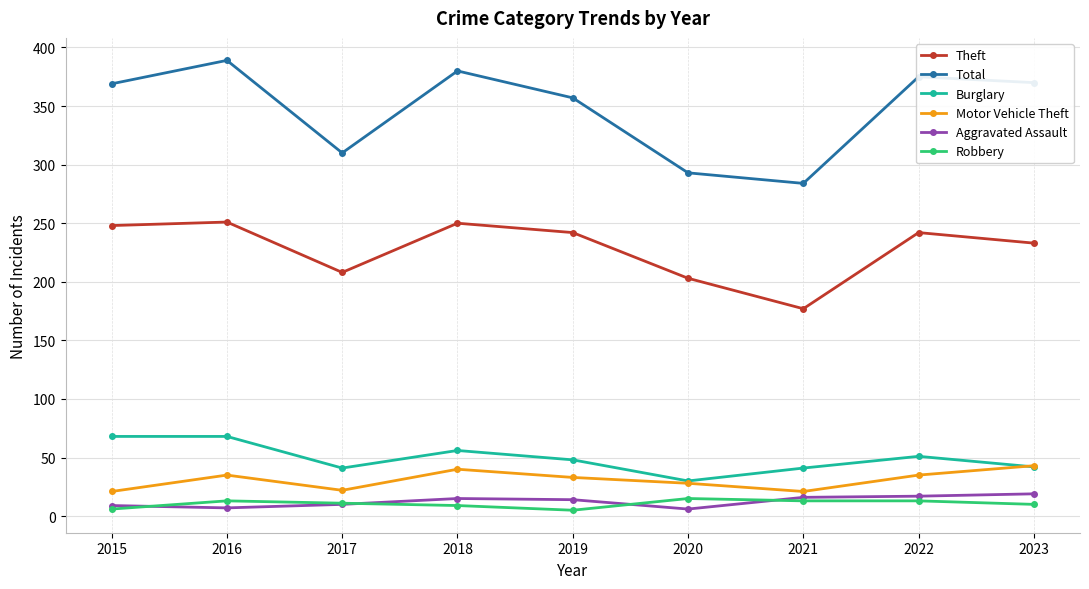

Is the value of Motor Vehicle Theft at 2021 greater than the value of Aggravated Assault at 2017?

Yes